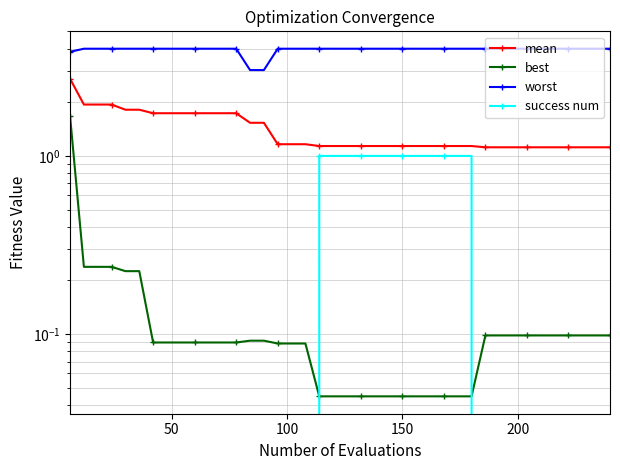

True or false: mean has a value of 0.9 at 14.

False